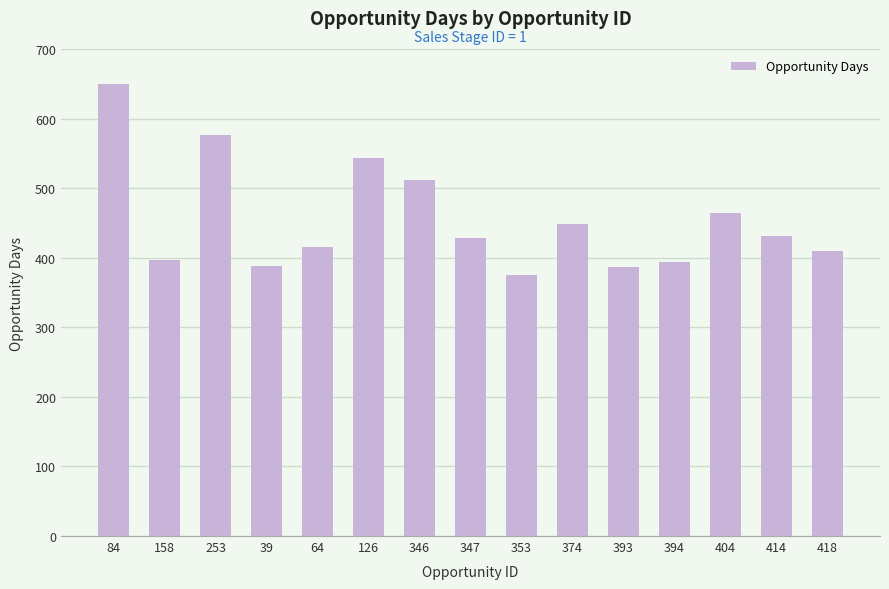

What is the greatest value displayed?

649